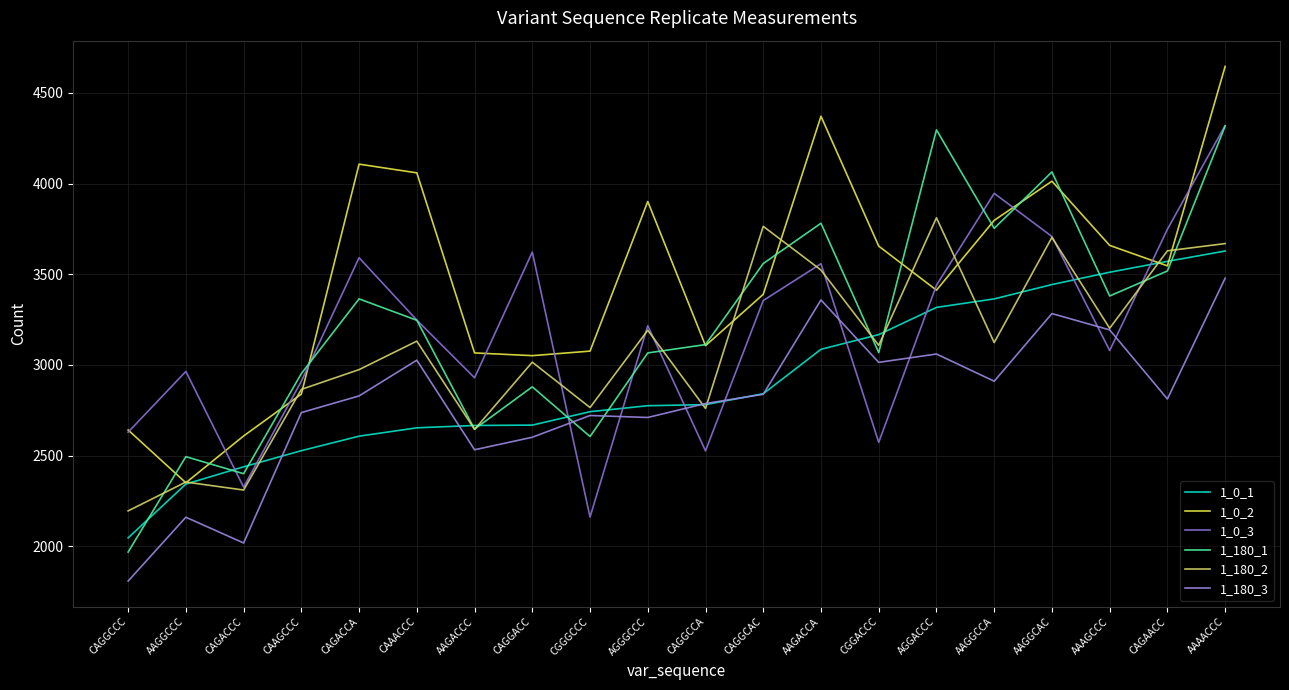

Which series has the largest range (max minus min)?

1_180_1